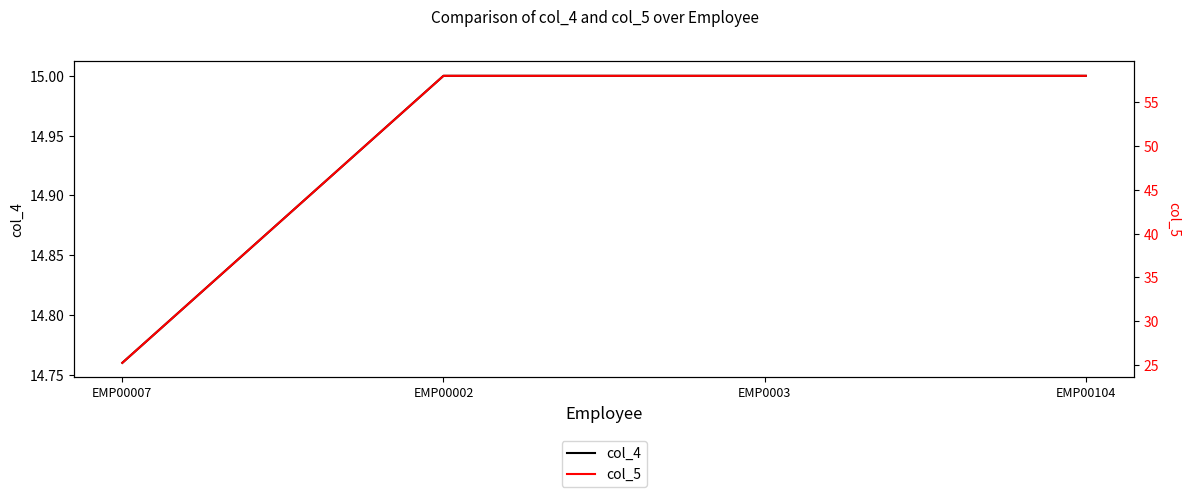

At EMP00002, list the series in order from largest to smallest.

col_5, col_4